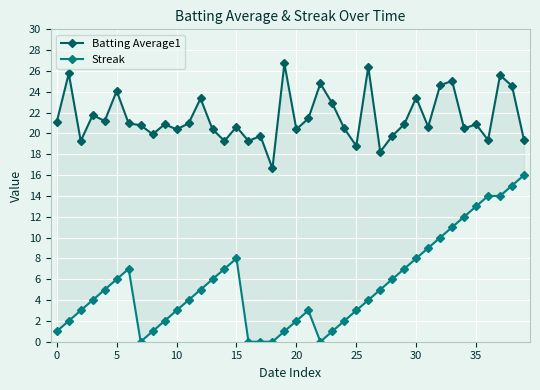

True or false: Batting Average1 and Streak cross at least once.

False